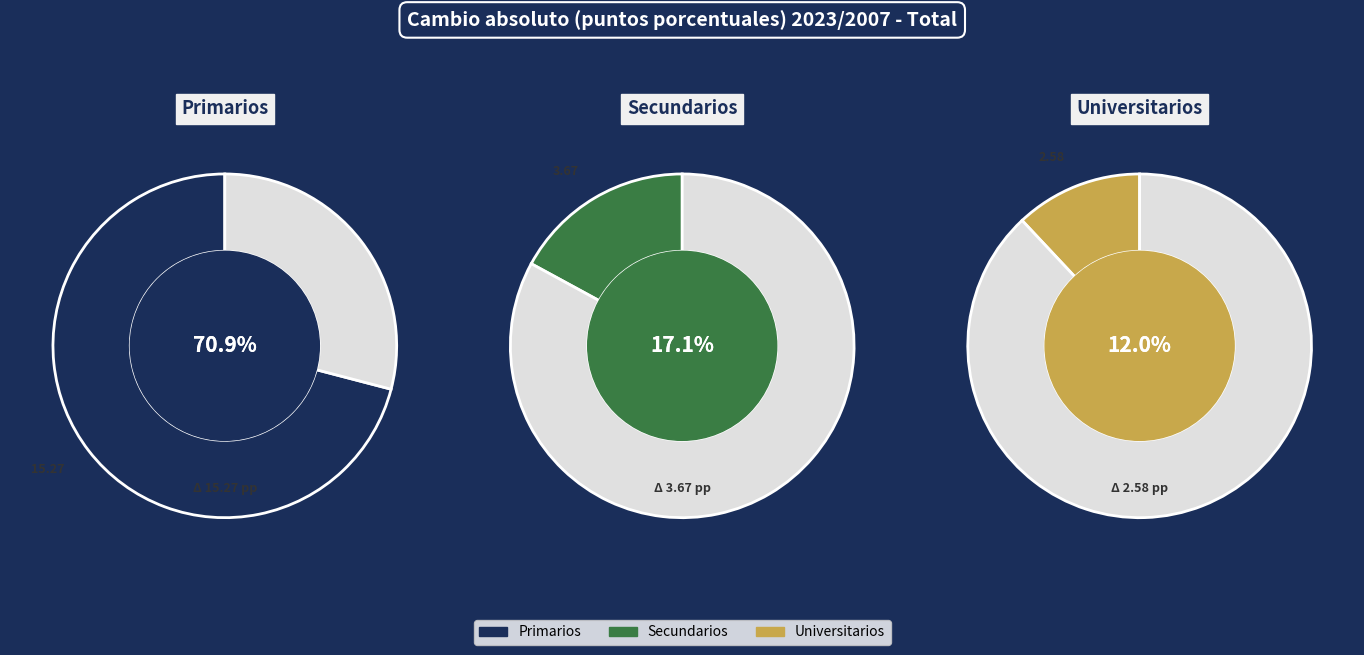

Do Primarios and Secundarios together represent more than half of the pie?

Yes